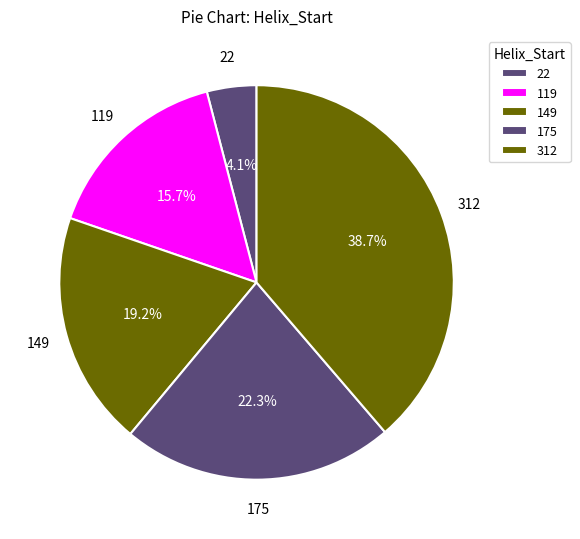

True or false: 22 accounts for 15% of the total.

False